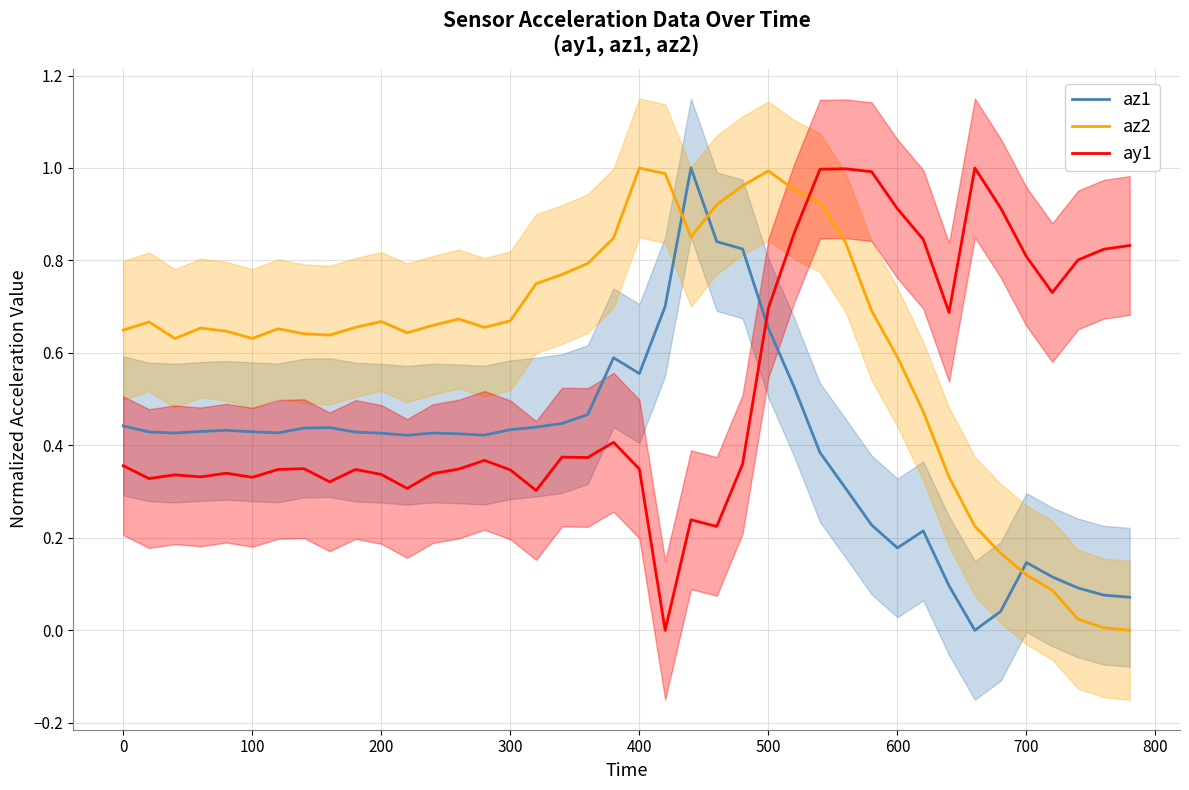

Which series ends up on top after the final intersection of az2 and ay1?

ay1